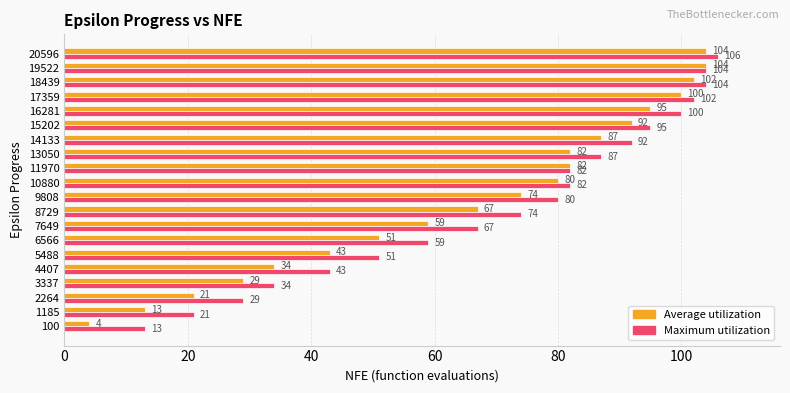

At which category is the sum across all series the highest?

20596